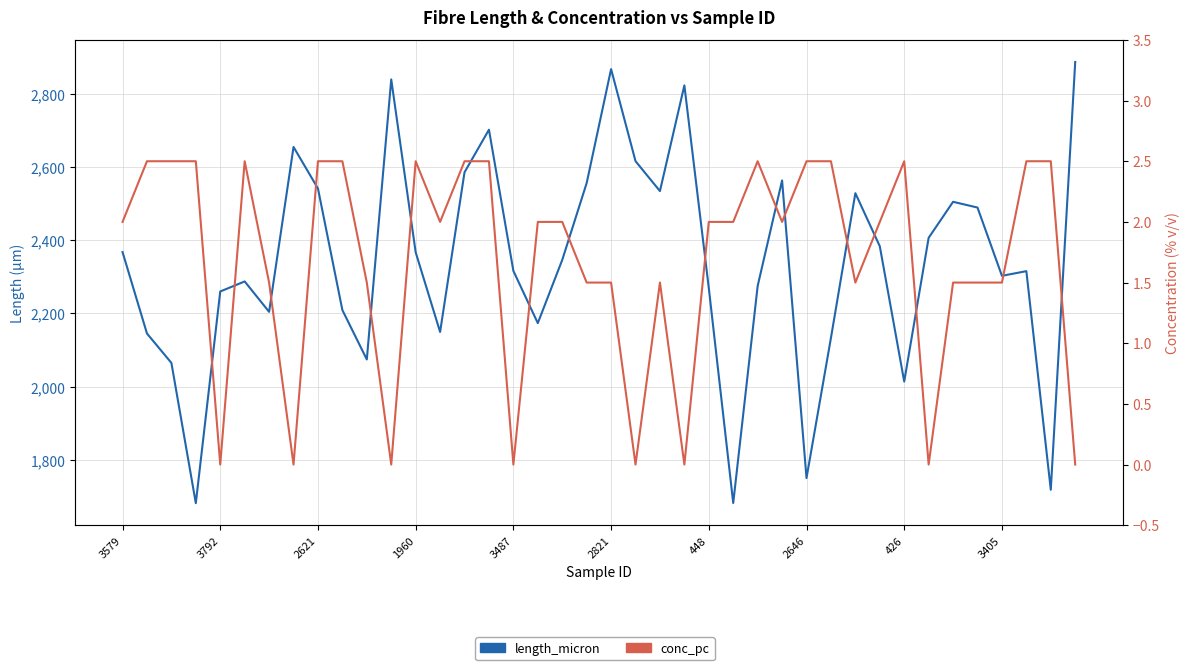

What is the sum of all length_micron values?

93576.6